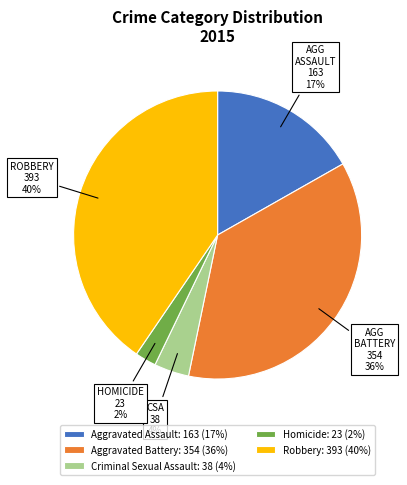

Is there a majority slice in this chart?

No